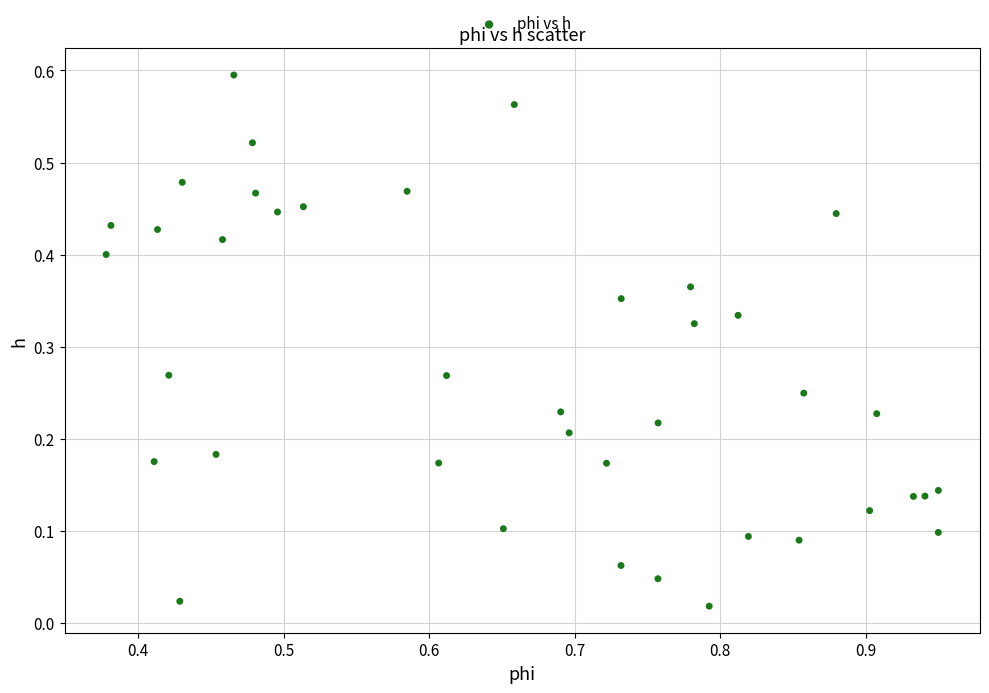

Count the number of points in this scatter plot.

40